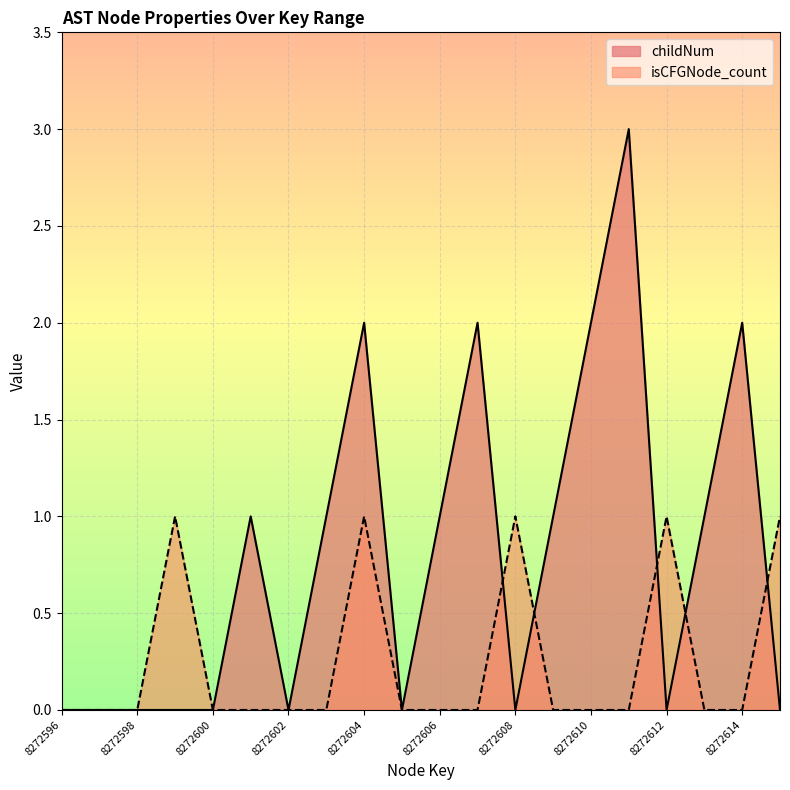

Rank the categories by childNum value from highest to lowest.

8272611, 8272604, 8272607, 8272610, 8272614, 8272601, 8272603, 8272606, 8272609, 8272613, 8272596, 8272597, 8272598, 8272599, 8272600, 8272602, 8272605, 8272608, 8272612, 8272615